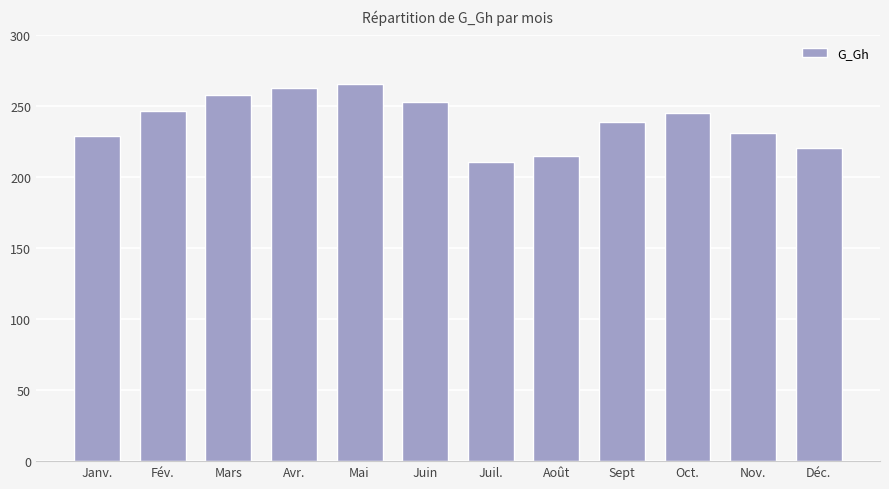

Reading left to right, extract all data points from this chart.

Janv.=229	Fév.=247	Mars=258	Avr.=263	Mai=266	Juin=253	Juil.=211	Août=215	Sept=239	Oct.=245	Nov.=231	Déc.=221